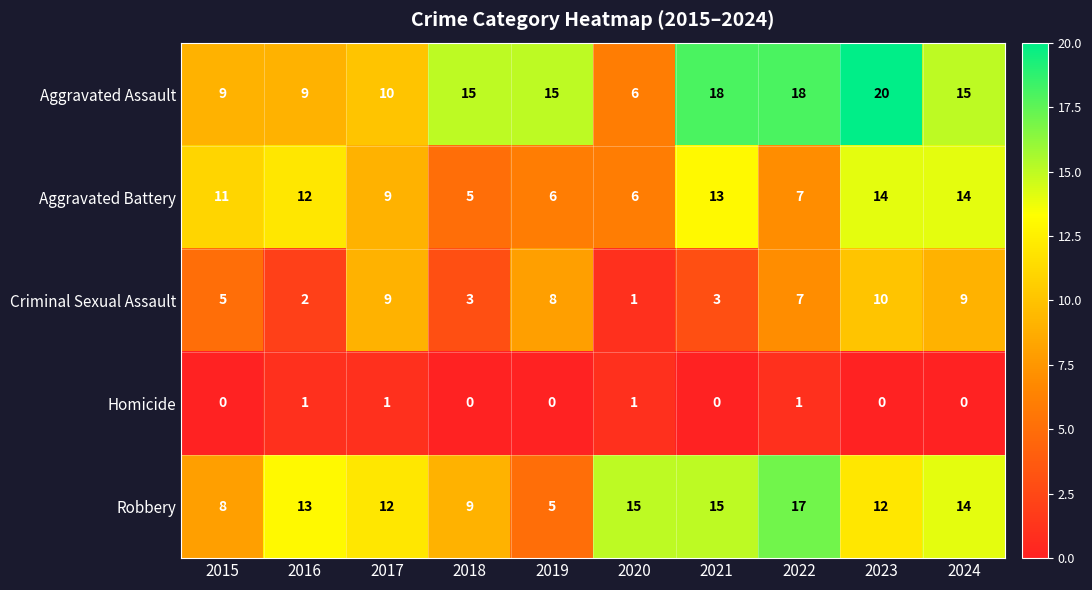

At how many categories does at least one series exceed 9?

10